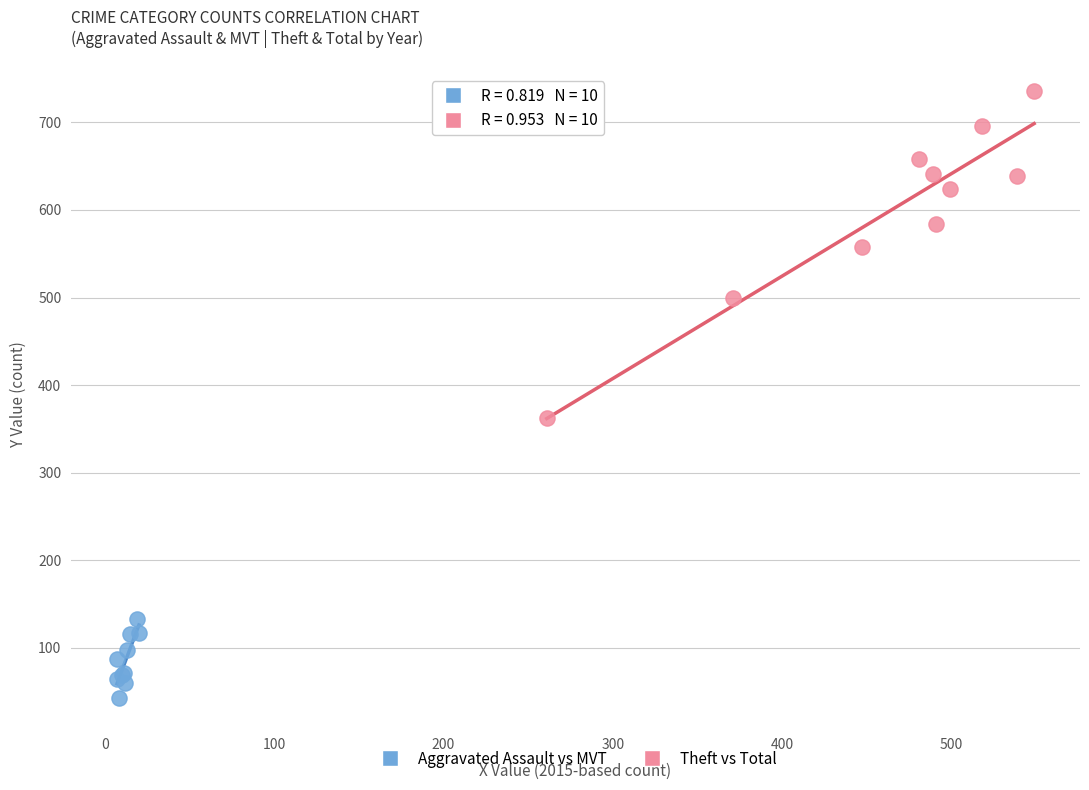

Which series reaches the maximum Y coordinate?

Theft vs Total